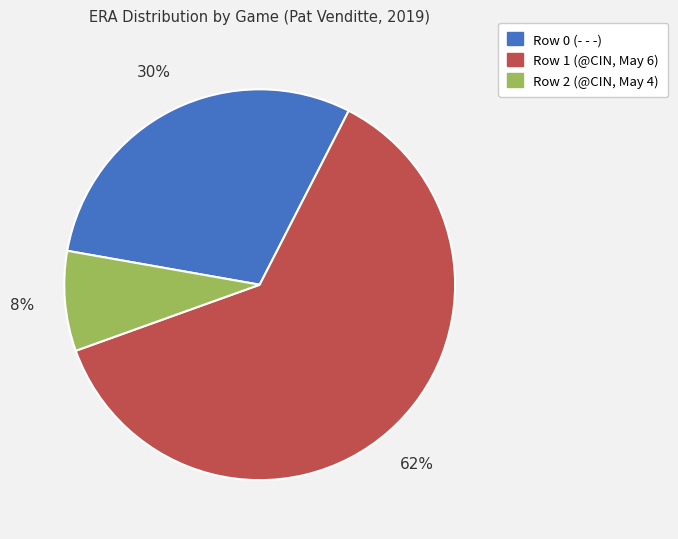

How many slices are in this pie chart?

3